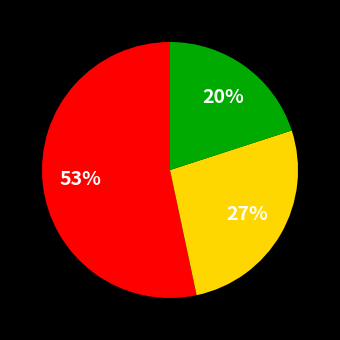

How many slices are in this pie chart?

3